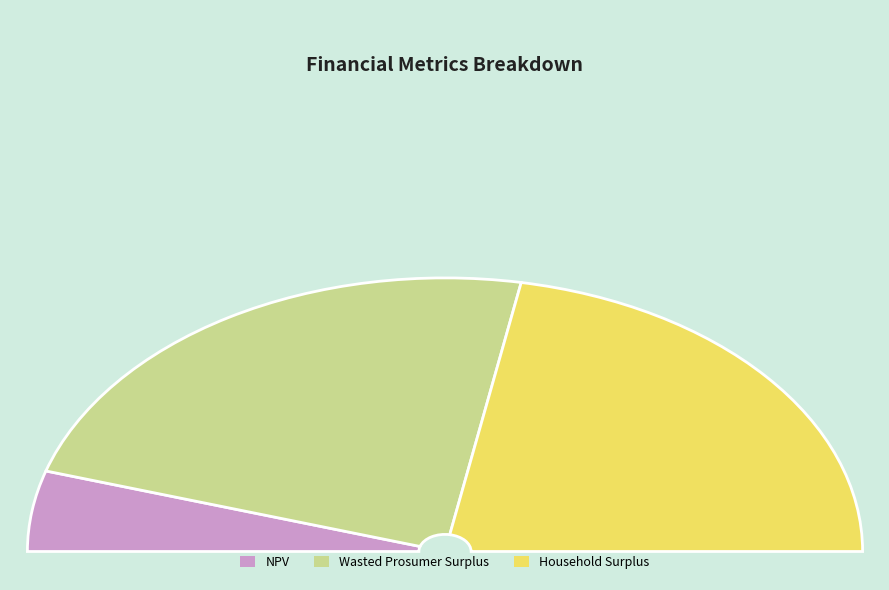

What is the smallest slice in the pie chart?

NPV